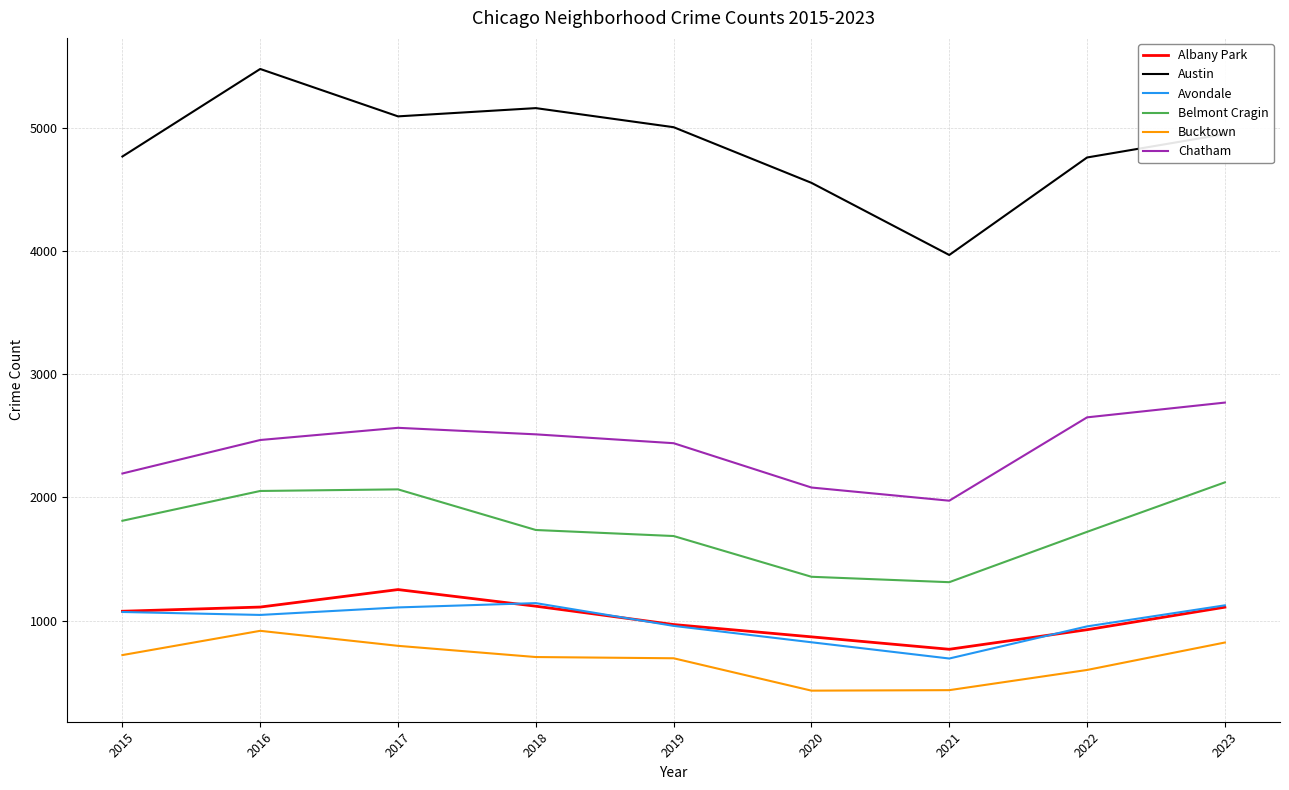

The value of Belmont Cragin at 2016 is 893. True or false?

False